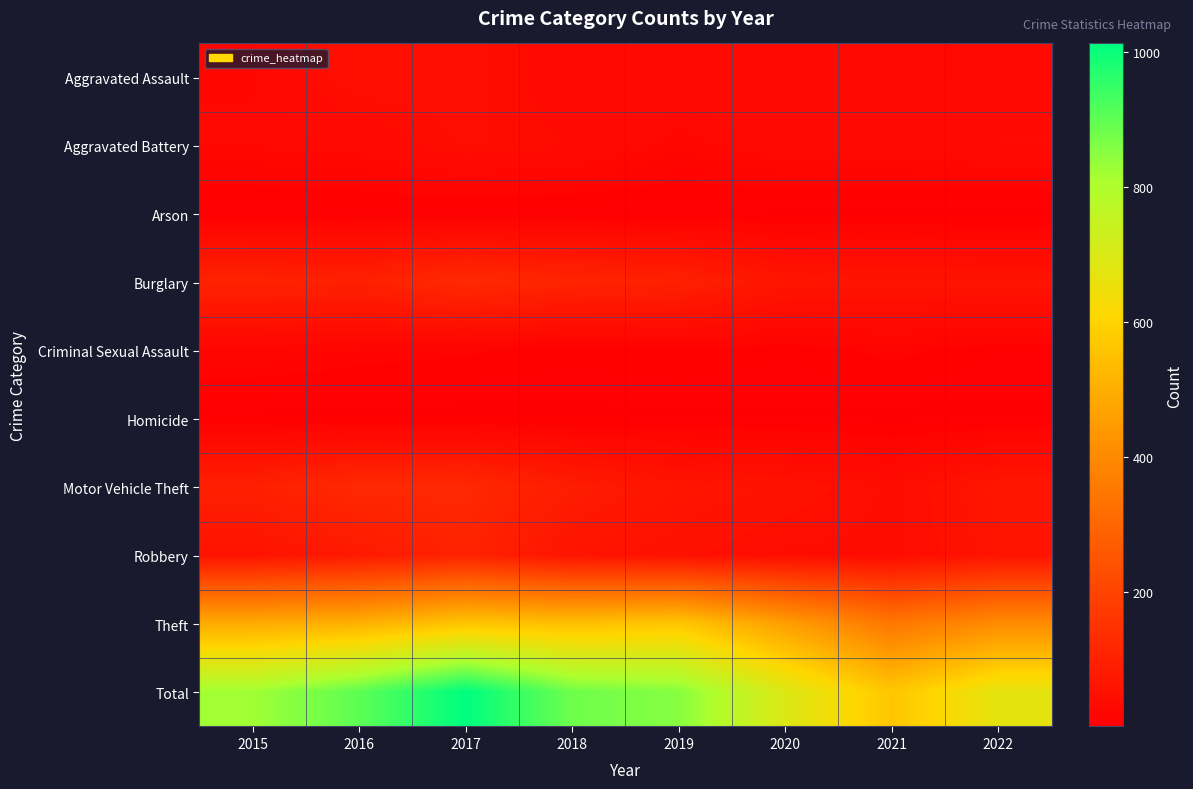

Reading right to left, list all the values displayed in this chart.

Aggravated Assault: 2022=27	2021=30	2020=30	2019=36	2018=31	2017=43	2016=47	2015=24
Aggravated Battery: 2022=37	2021=30	2020=32	2019=22	2018=36	2017=42	2016=29	2015=26
Arson: 2022=1	2021=3	2020=3	2019=4	2018=4	2017=4	2016=5	2015=4
Burglary: 2022=60	2021=60	2020=64	2019=97	2018=107	2017=124	2016=97	2015=103
Criminal Sexual Assault: 2022=9	2021=15	2020=9	2019=13	2018=10	2017=14	2016=16	2015=20
Homicide: 2022=3	2021=2	2020=4	2019=3	2018=3	2017=2	2016=2	2015=3
Motor Vehicle Theft: 2022=67	2021=39	2020=56	2019=63	2018=86	2017=121	2016=123	2015=94
Robbery: 2022=62	2021=37	2020=39	2019=52	2018=61	2017=104	2016=77	2015=58
Theft: 2022=406	2021=347	2020=458	2019=564	2018=544	2017=559	2016=506	2015=491
Total: 2022=672	2021=563	2020=695	2019=854	2018=882	2017=1013	2016=902	2015=823